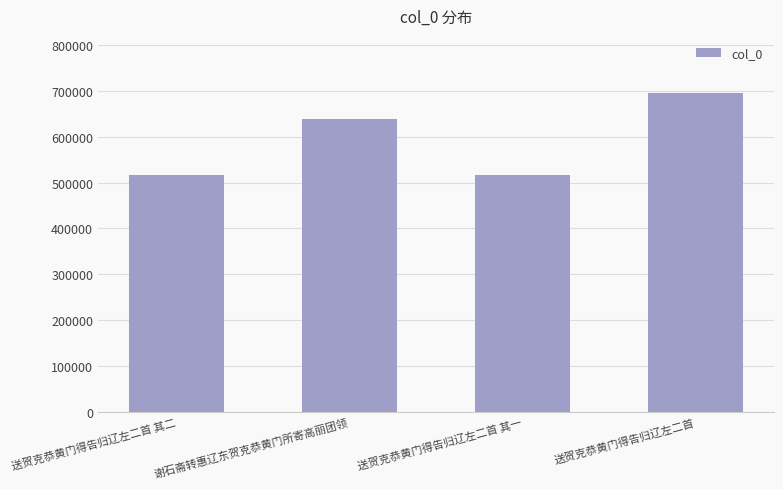

What is the smallest value displayed?

516184